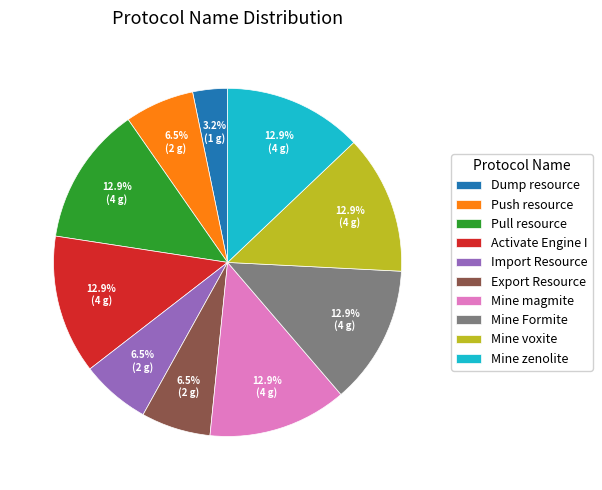

How much of the chart is everything except Mine voxite?

87.1%